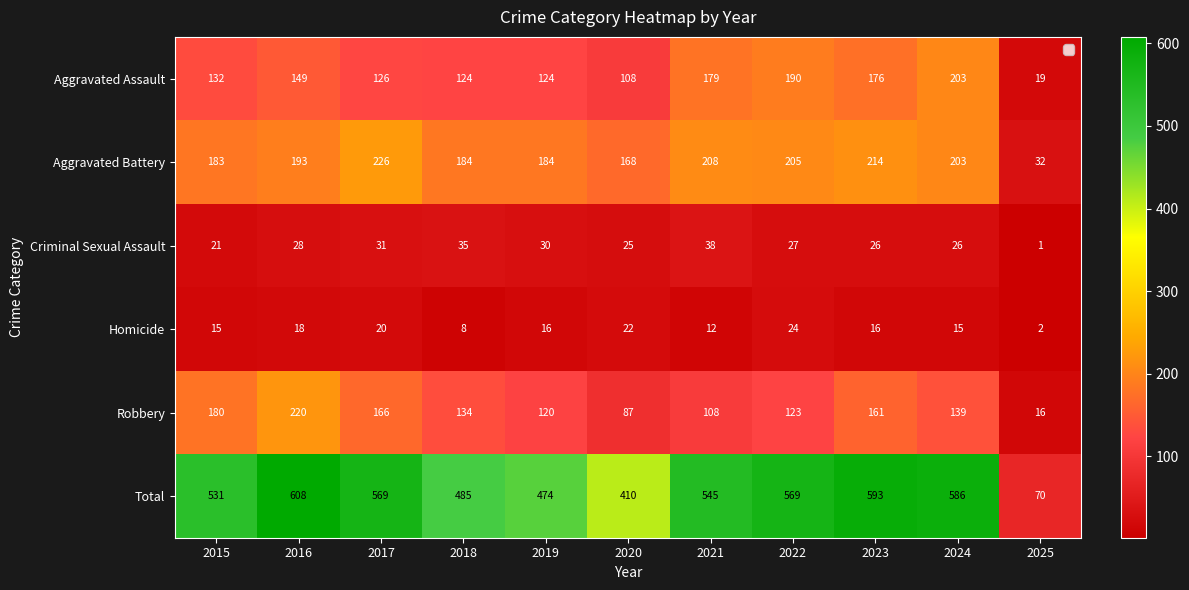

Is it true that Aggravated Battery equals 101 at 2023?

False